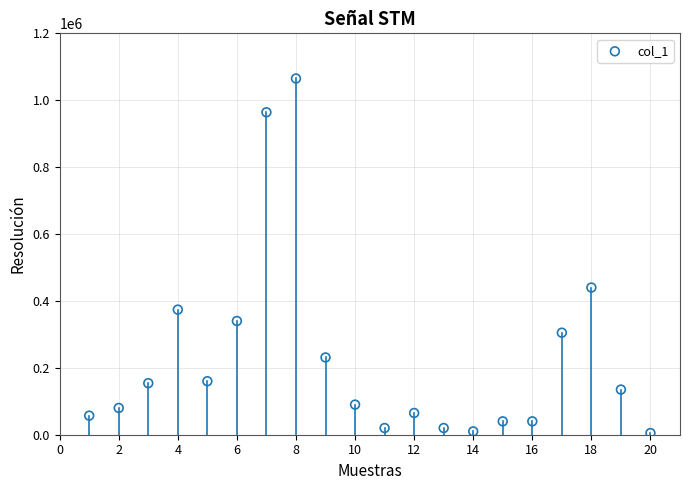

What Y value in the scatter plot is closest to 535000?

440000